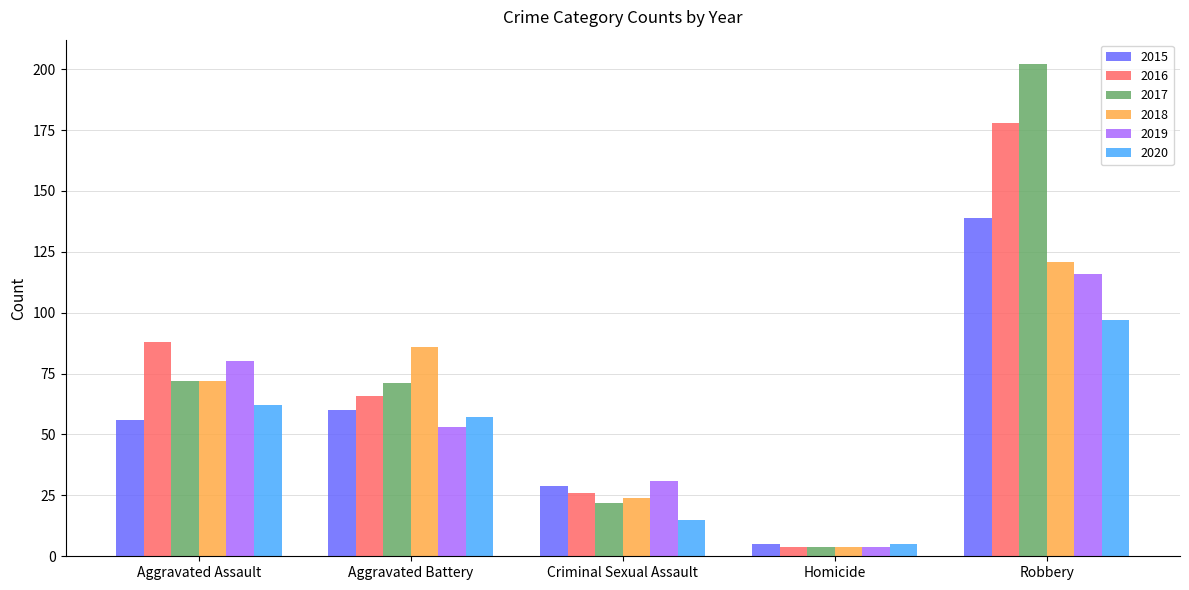

Reading right to left, transcribe all the data shown in this chart.

2015: Robbery=139	Homicide=5	Criminal Sexual Assault=29	Aggravated Battery=60	Aggravated Assault=56
2016: Robbery=178	Homicide=4	Criminal Sexual Assault=26	Aggravated Battery=66	Aggravated Assault=88
2017: Robbery=202	Homicide=4	Criminal Sexual Assault=22	Aggravated Battery=71	Aggravated Assault=72
2018: Robbery=121	Homicide=4	Criminal Sexual Assault=24	Aggravated Battery=86	Aggravated Assault=72
2019: Robbery=116	Homicide=4	Criminal Sexual Assault=31	Aggravated Battery=53	Aggravated Assault=80
2020: Robbery=97	Homicide=5	Criminal Sexual Assault=15	Aggravated Battery=57	Aggravated Assault=62